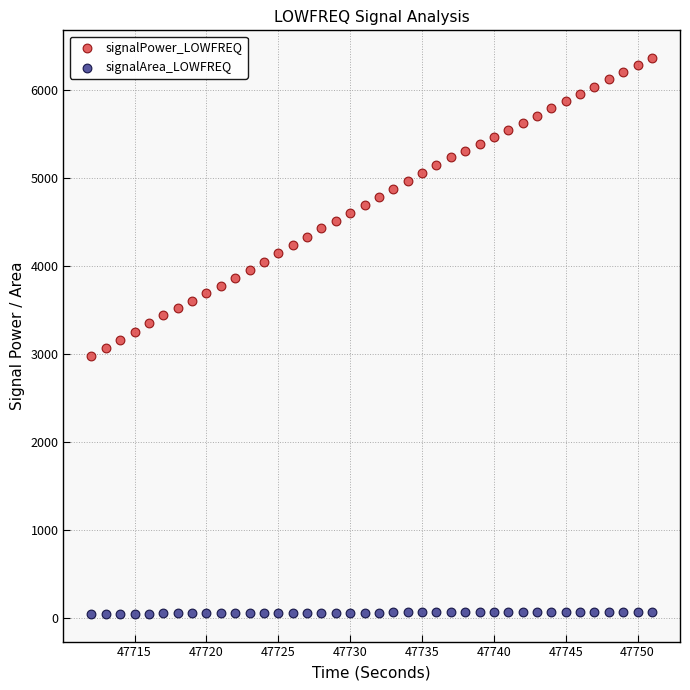

Which series reaches the minimum Y coordinate?

signalArea_LOWFREQ